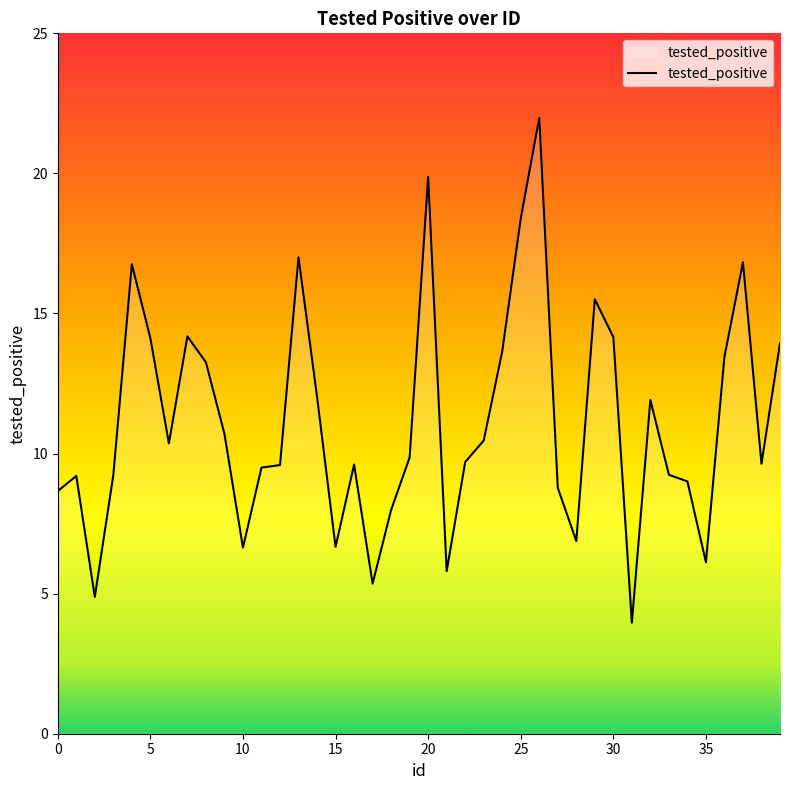

What is the minimum value shown in the chart?

4.0